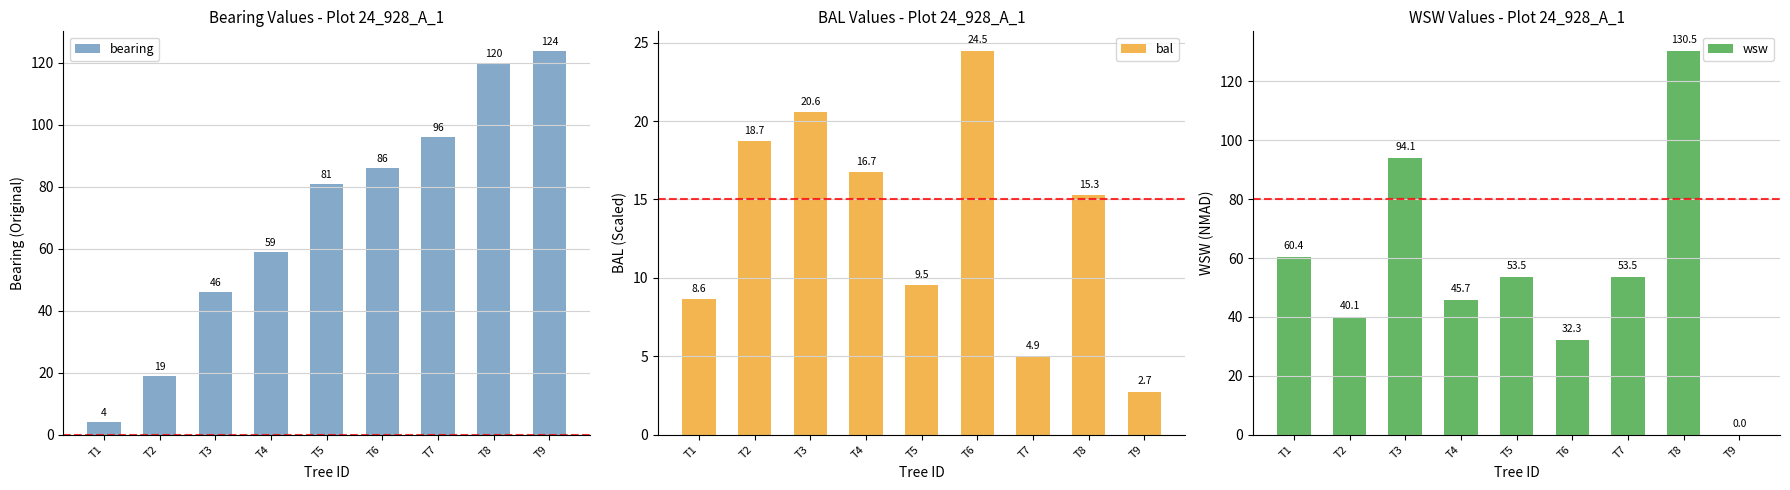

How many distinct data groups are displayed?

3